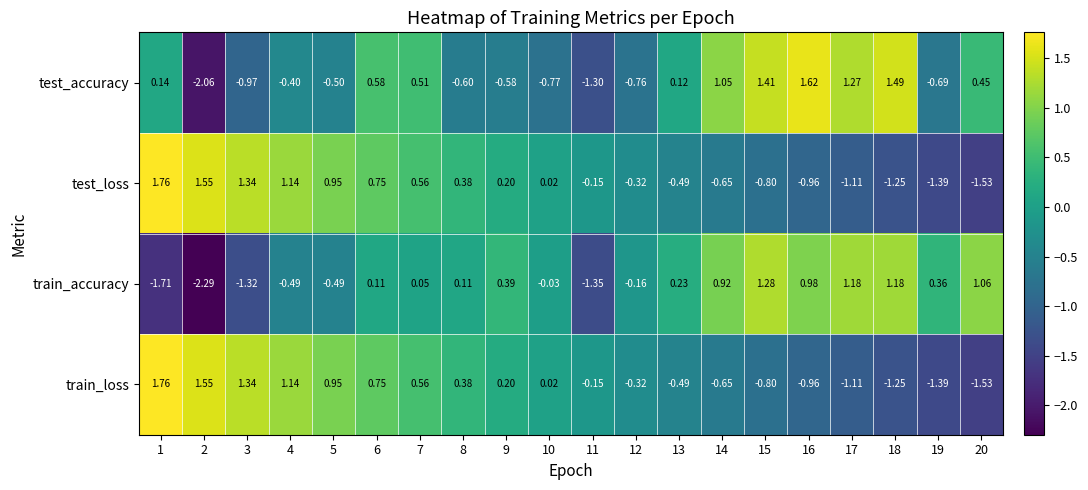

Is the value of test_accuracy at 7 greater than the value of train_accuracy at 11?

Yes